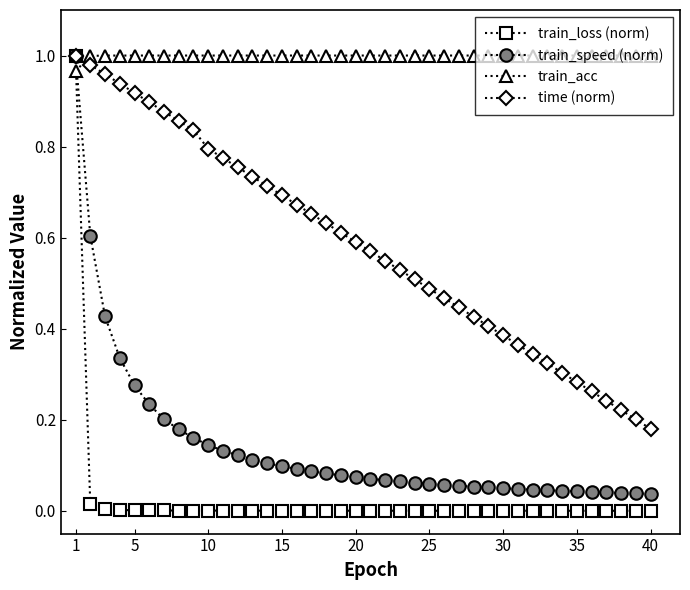

Which series has the largest range (max minus min)?

train_loss (norm)